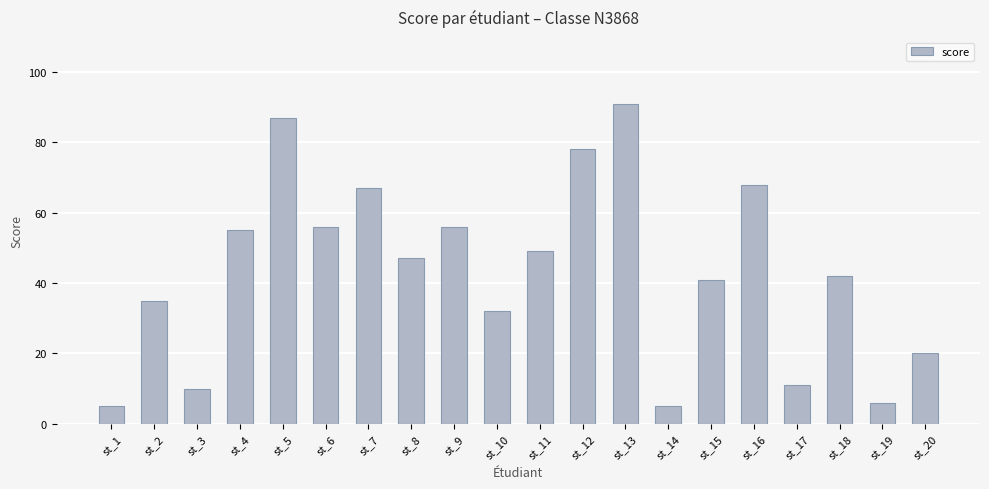

How many categories are shown in the chart?

20